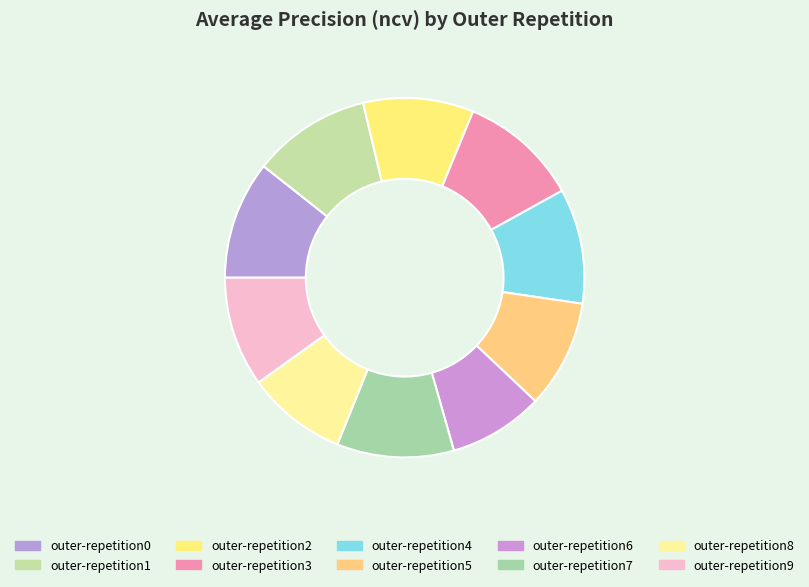

Does outer-repetition8 represent more than half of the total?

No